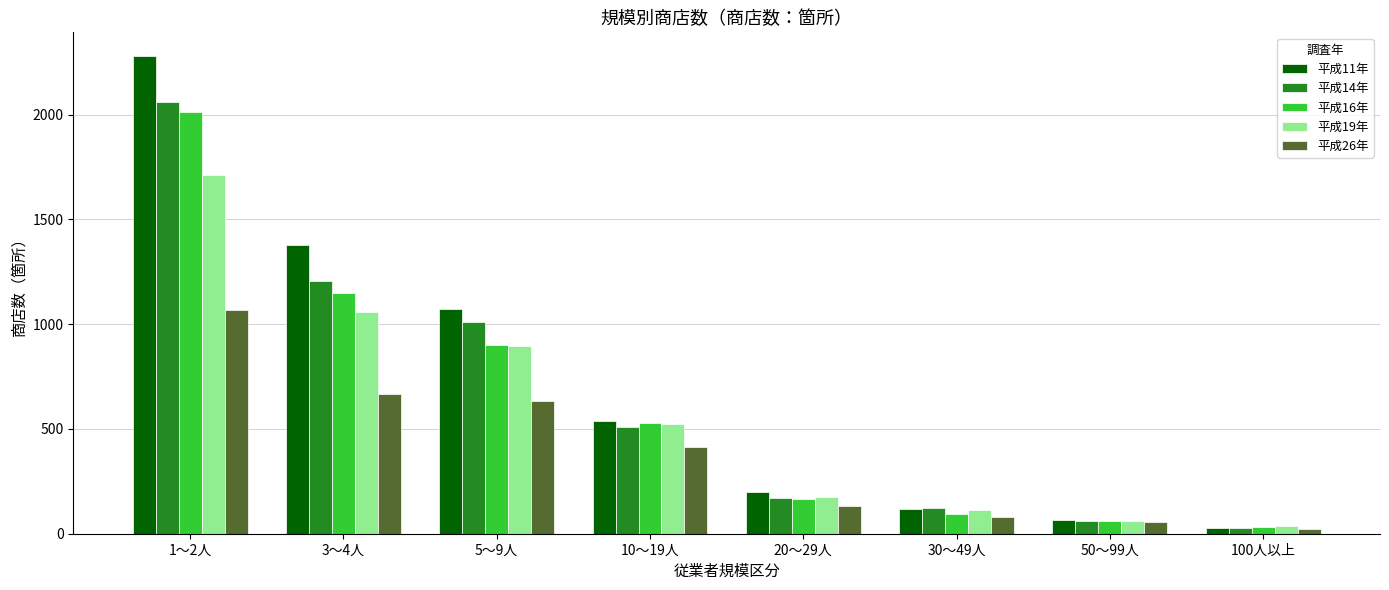

Reading left to right, list all the values displayed in this chart.

平成11年: 1～2人=2279	3～4人=1380	5～9人=1072	10～19人=537	20～29人=199	30～49人=119	50～99人=66	100人以上=25
平成14年: 1～2人=2061	3～4人=1204	5～9人=1012	10～19人=510	20～29人=171	30～49人=123	50～99人=60	100人以上=27
平成16年: 1～2人=2015	3～4人=1149	5～9人=902	10～19人=528	20～29人=167	30～49人=93	50～99人=59	100人以上=30
平成19年: 1～2人=1714	3～4人=1057	5～9人=898	10～19人=526	20～29人=174	30～49人=115	50～99人=60	100人以上=39
平成26年: 1～2人=1068	3～4人=668	5～9人=634	10～19人=416	20～29人=133	30～49人=81	50～99人=55	100人以上=24